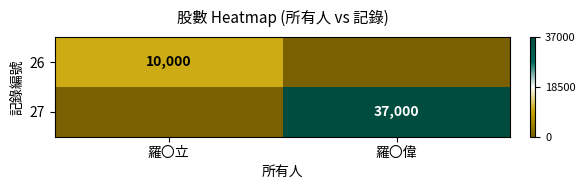

Is the value of 26 at 羅〇立 greater than the value of 27 at 羅〇偉?

No